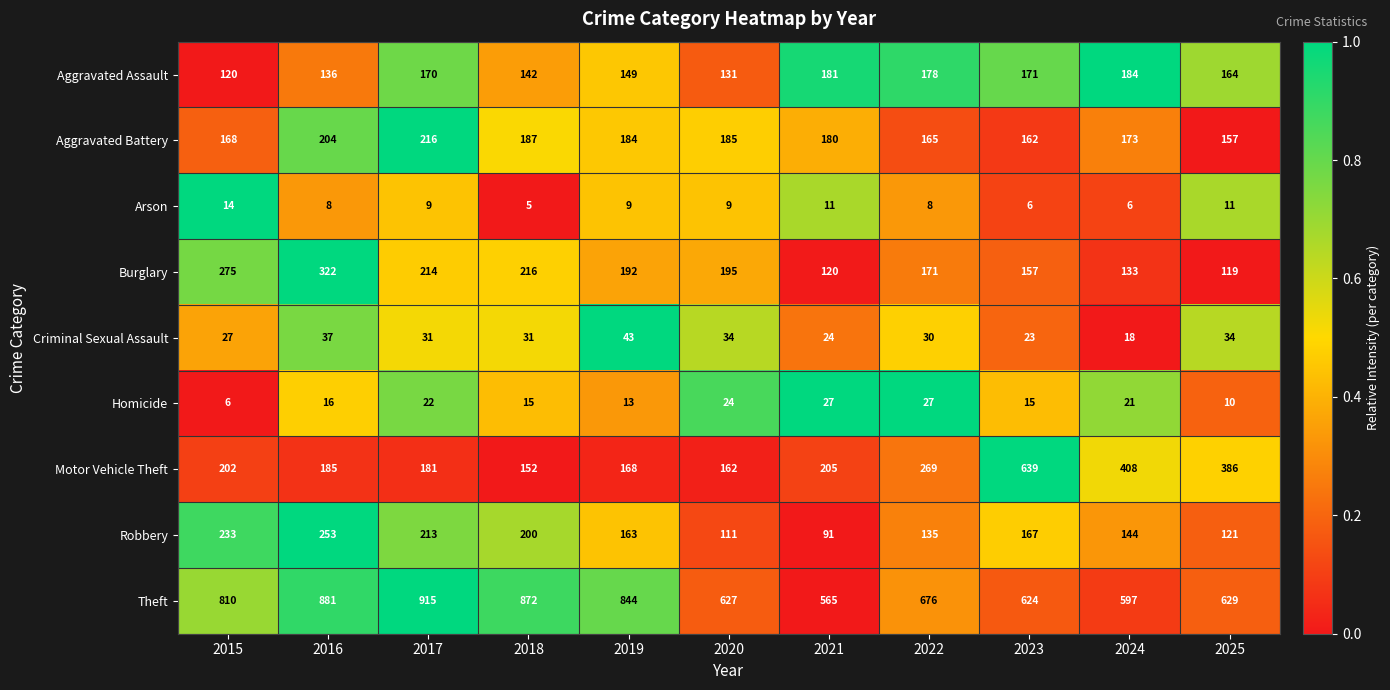

At 2019, list the series in order from smallest to largest.

Arson, Homicide, Criminal Sexual Assault, Aggravated Assault, Robbery, Motor Vehicle Theft, Aggravated Battery, Burglary, Theft